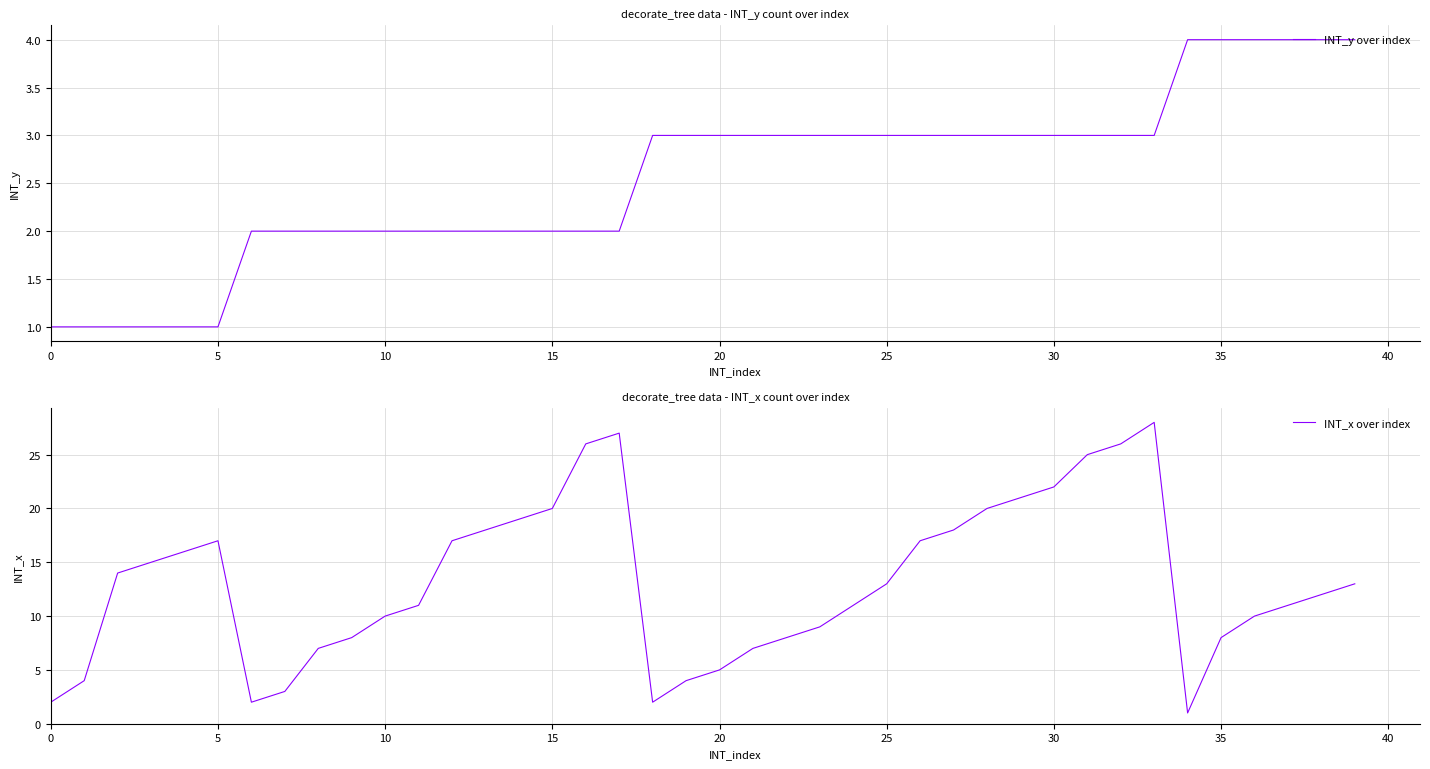

After their last crossing, which series has the higher values: INT_x over index or INT_y over index?

INT_x over index